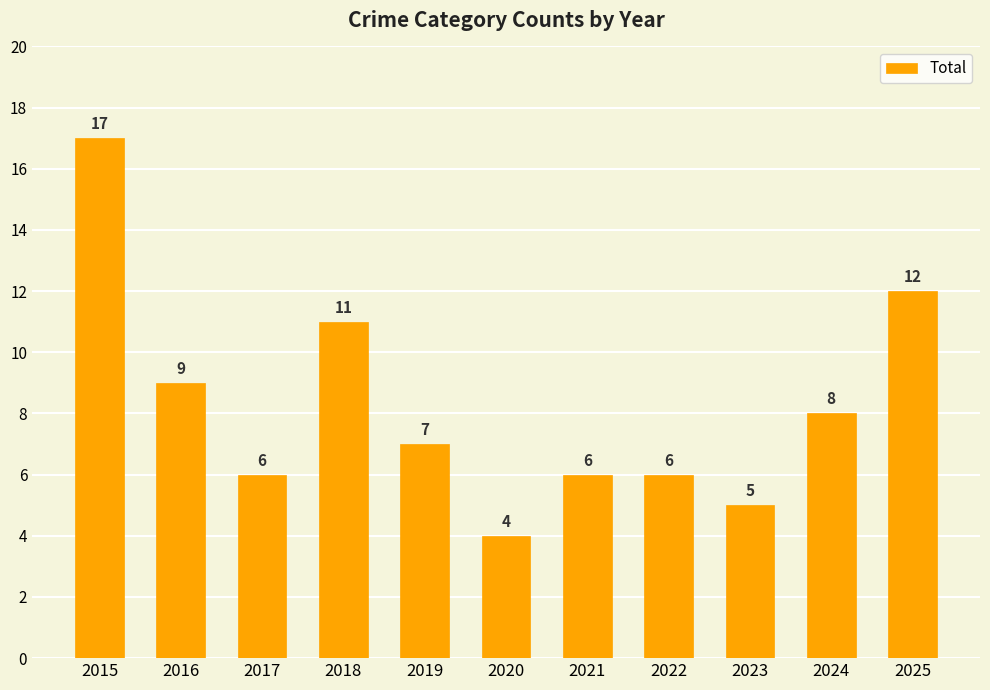

What is the difference between the maximum and minimum values?

13